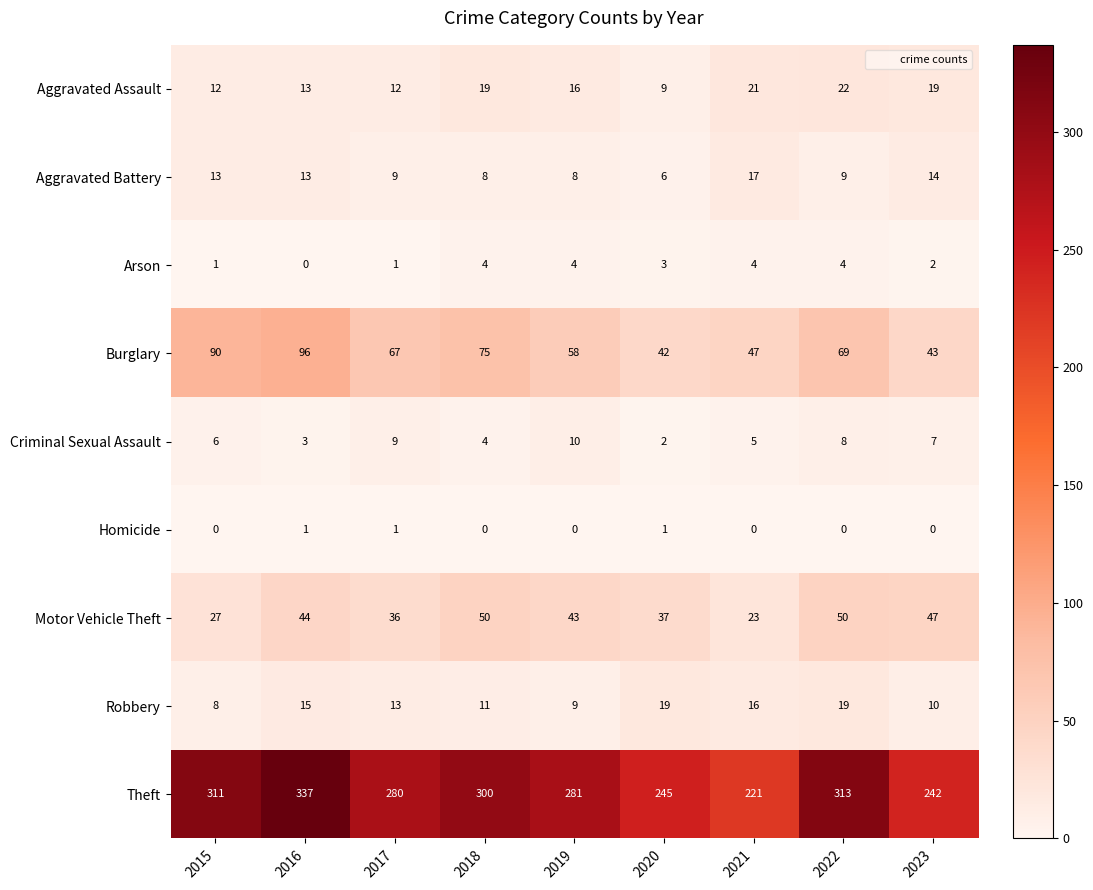

Where is Motor Vehicle Theft nearest to the value 36?

2017